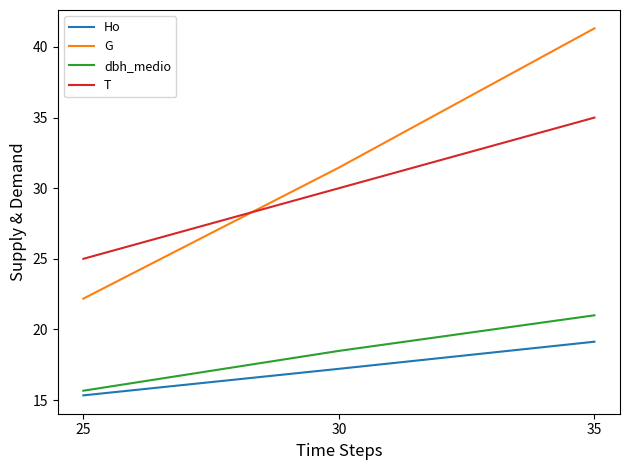

Which series changed the most between 30 and 35?

G